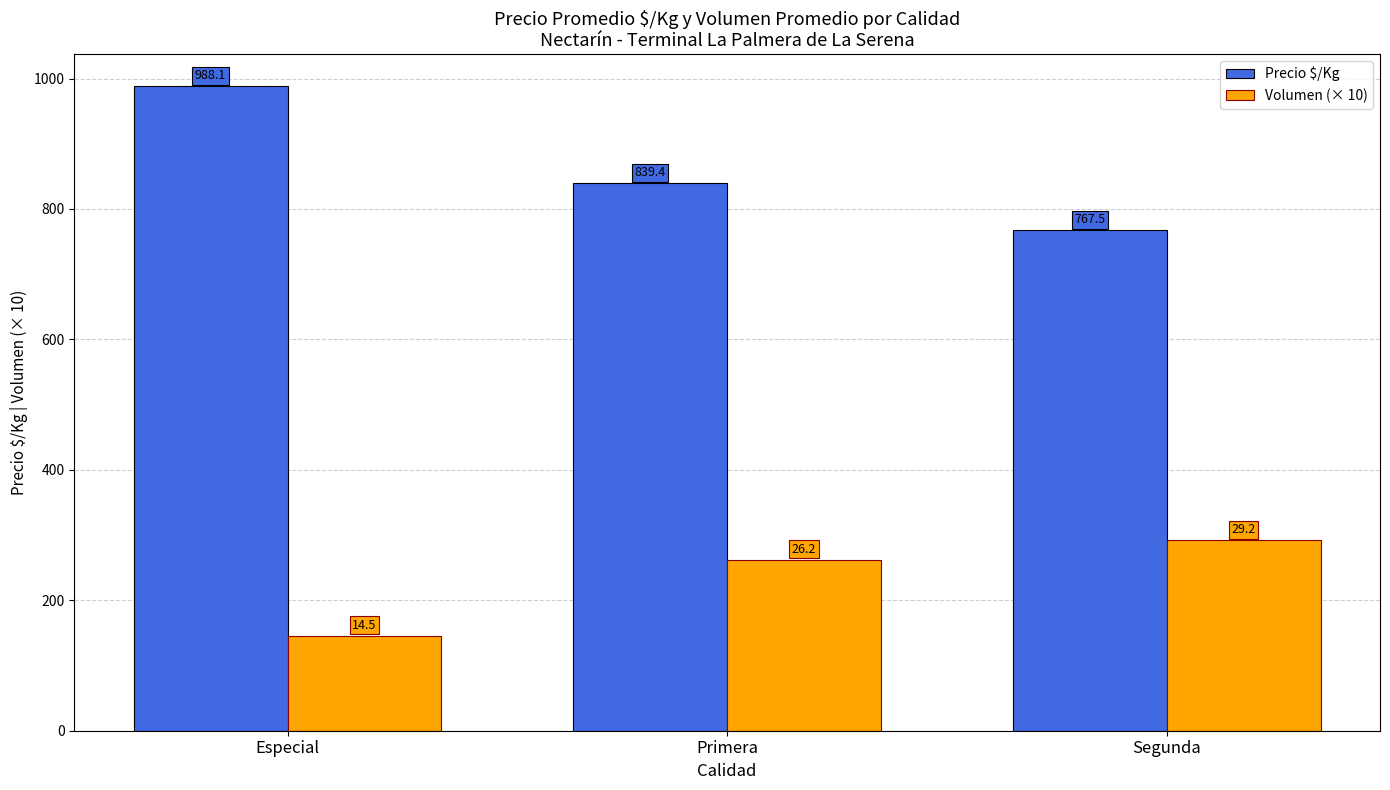

Does the chart contain stacked bars?

No